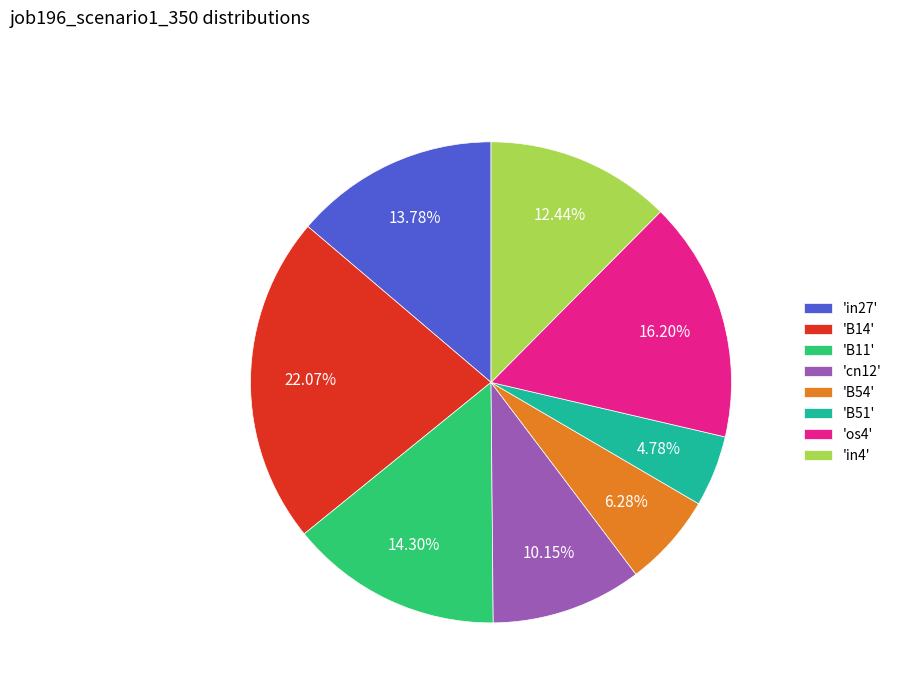

Between 'B14' and 'B54', which is larger?

'B14'